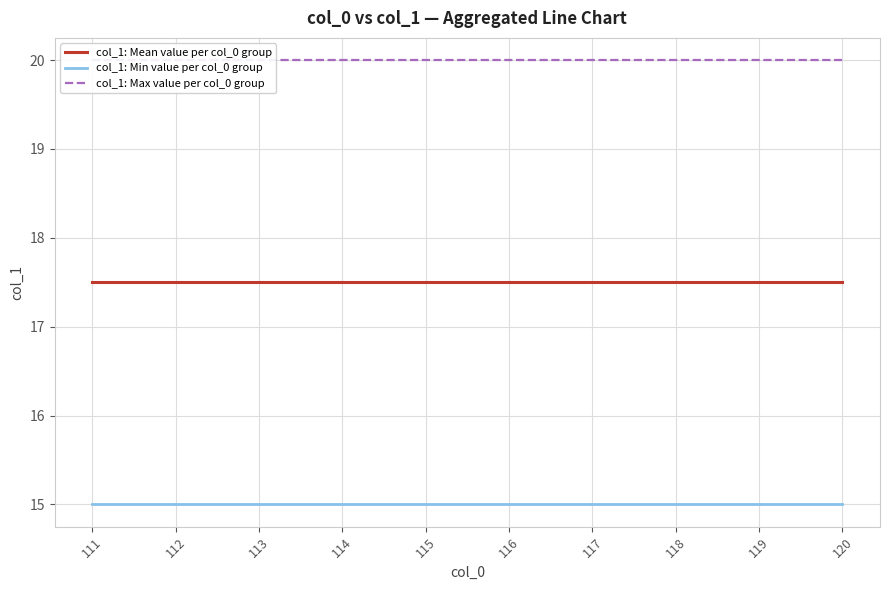

Rank the series at 111 from lowest to highest value.

col_1: Min value per col_0 group, col_1: Mean value per col_0 group, col_1: Max value per col_0 group